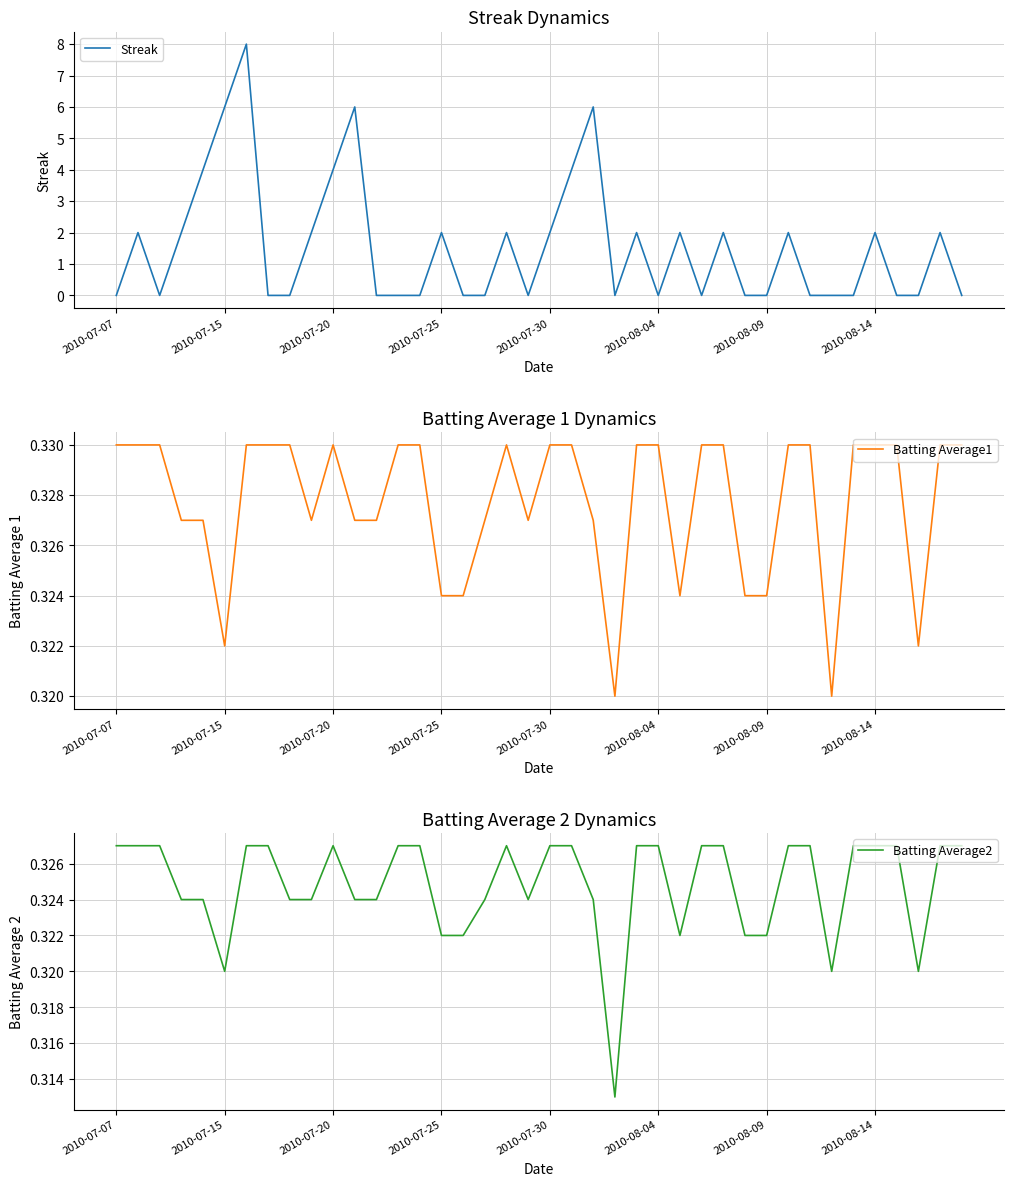

At how many categories does at least one series exceed 3?

7